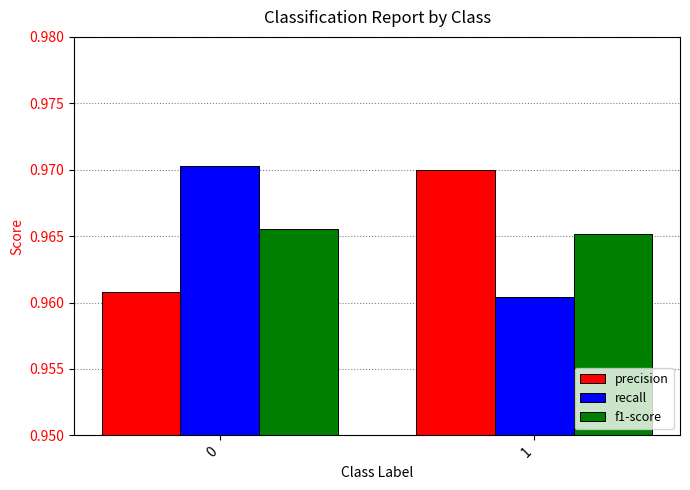

Does the chart contain any negative values?

No